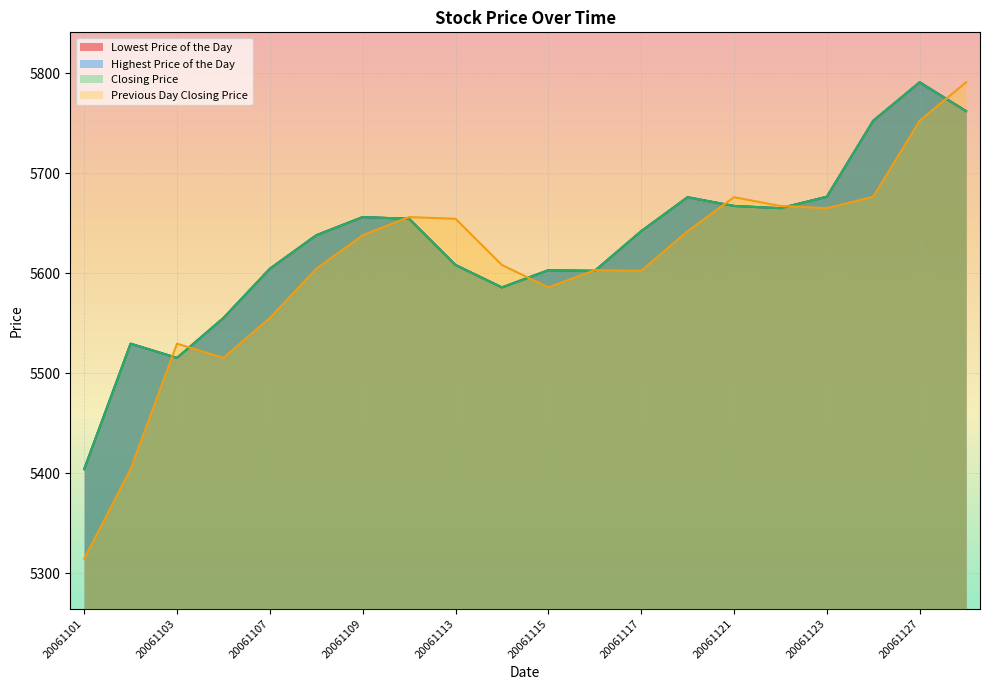

List the series in order of their peak value, lowest first.

Lowest Price of the Day, Highest Price of the Day, Closing Price, Previous Day Closing Price